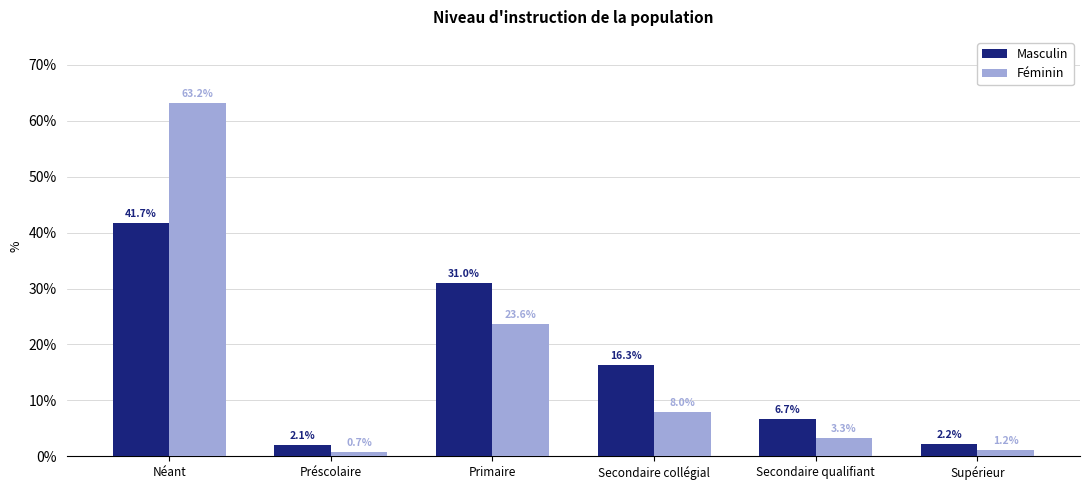

At how many categories does at least one series exceed 35?

1